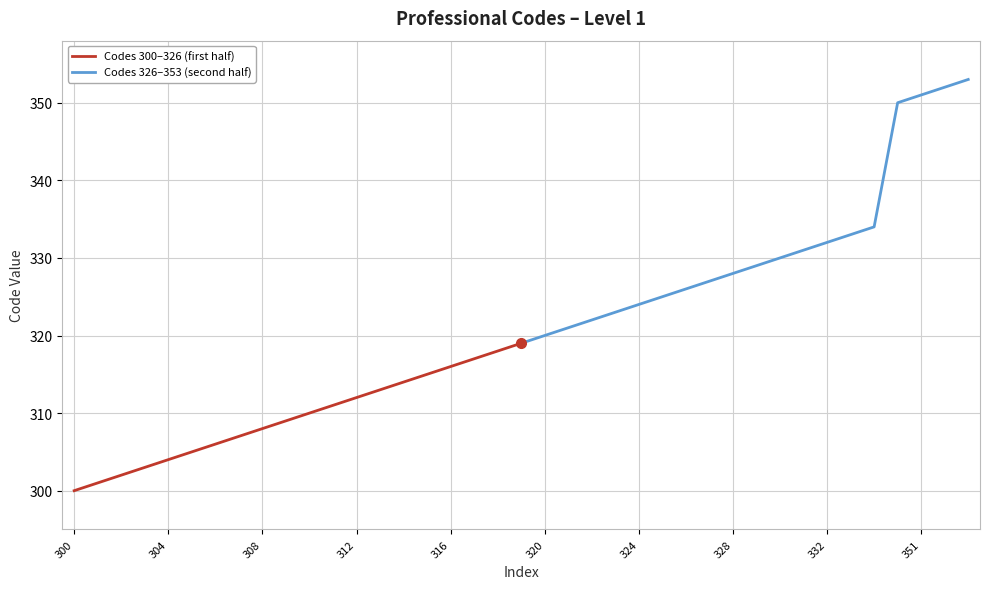

What is the difference between the maximum and minimum values in the Codes 300–326 (first half) series?

19